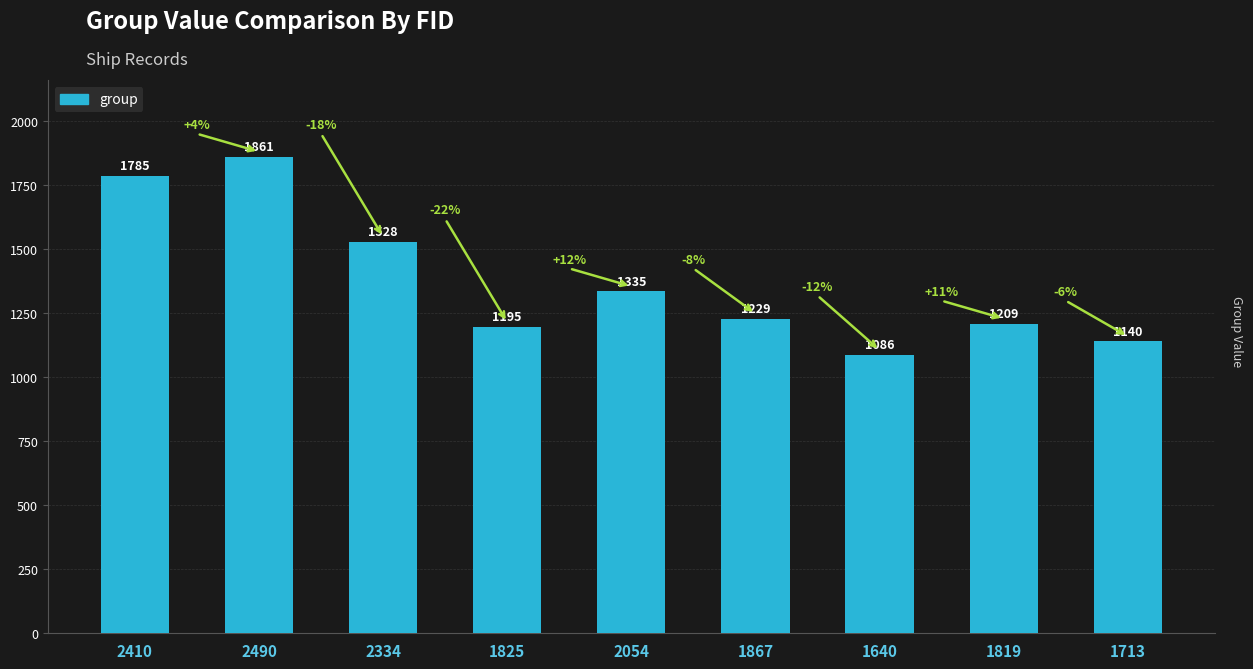

What is the average value?

1374